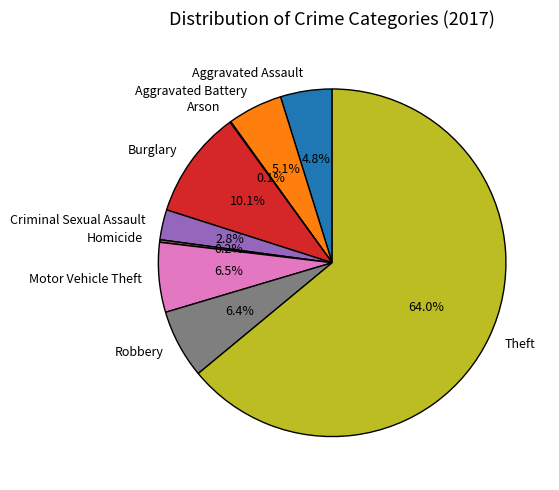

To the nearest percent, what is the difference between the largest and smallest slice percentages?

64%